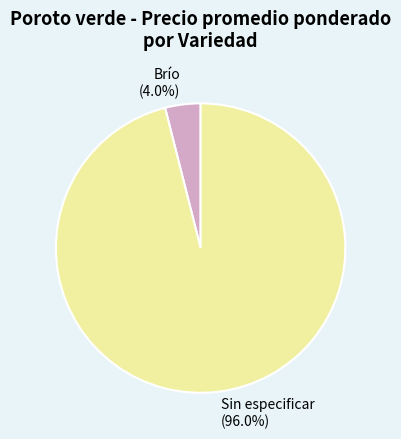

Is Sin especificar the majority of the pie?

Yes